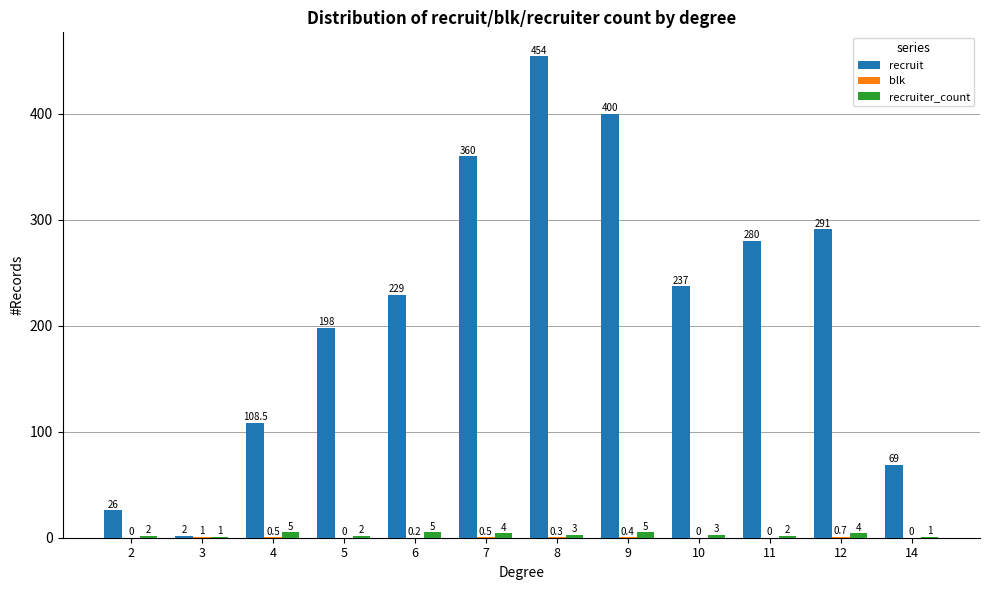

Read the recruit value at 6.

229.0